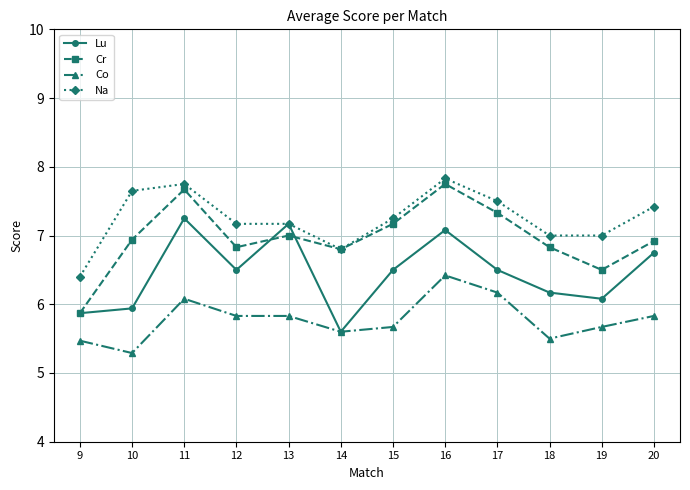

True or false: Na has more than 0 points higher than both neighbors.

True